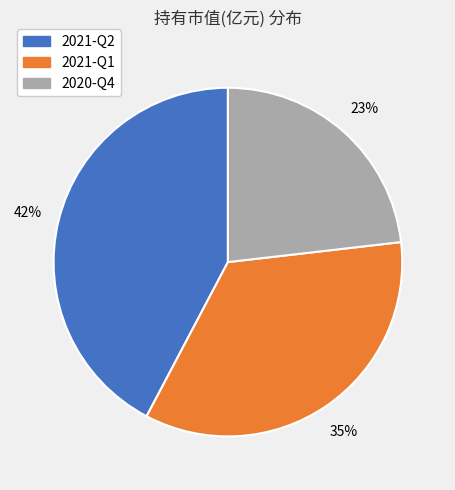

Is the sum of 2021-Q2 and 2021-Q1 greater than half?

Yes